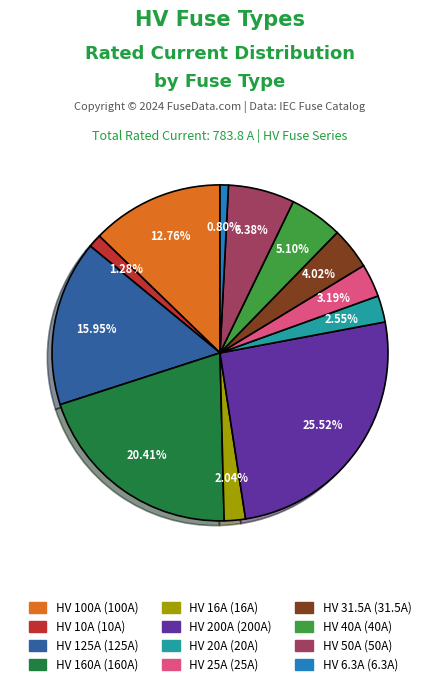

Is HV 31.5A the majority of the pie?

No